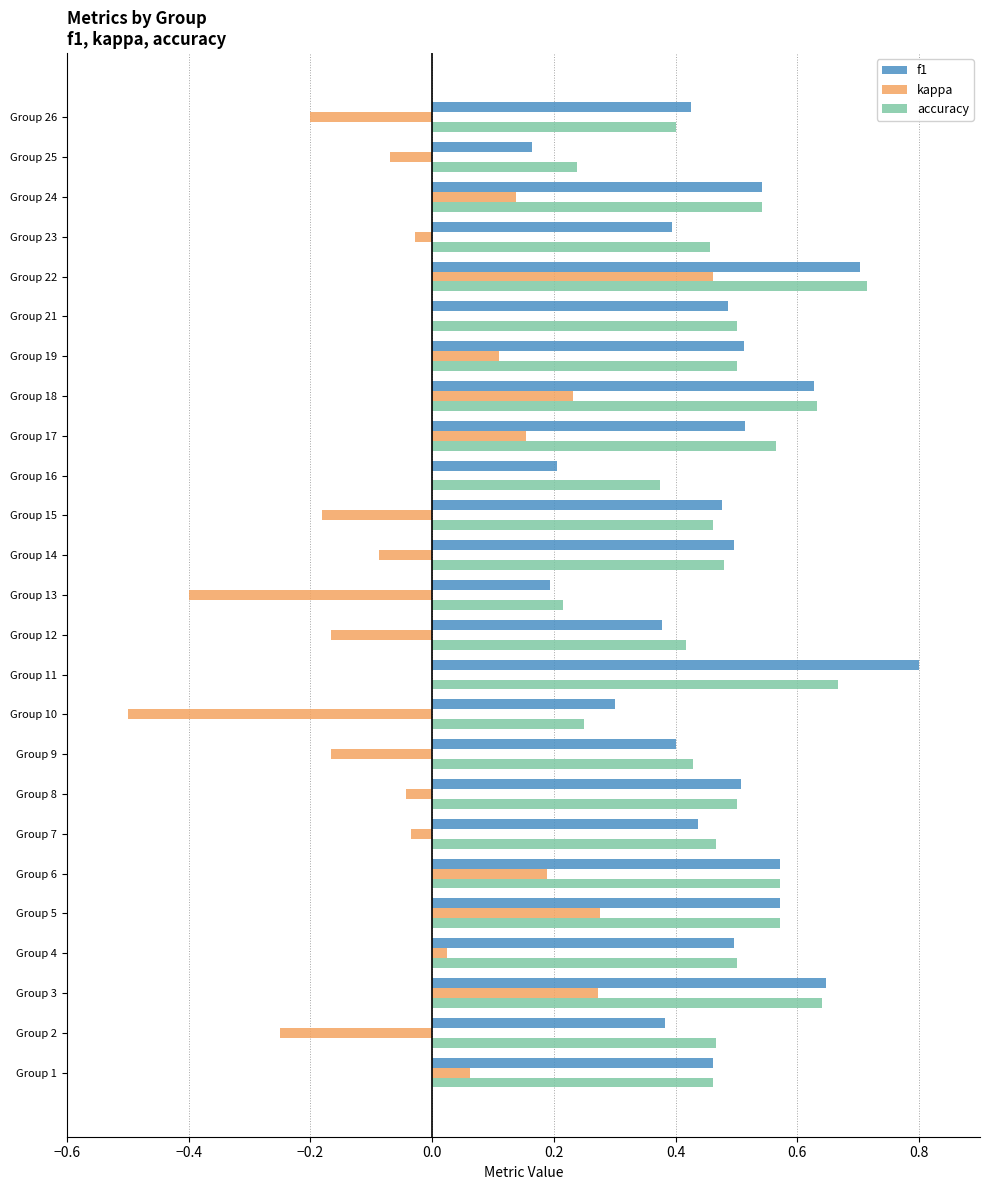

What is the sum of the accuracy values at Group 3 and Group 25?

0.9